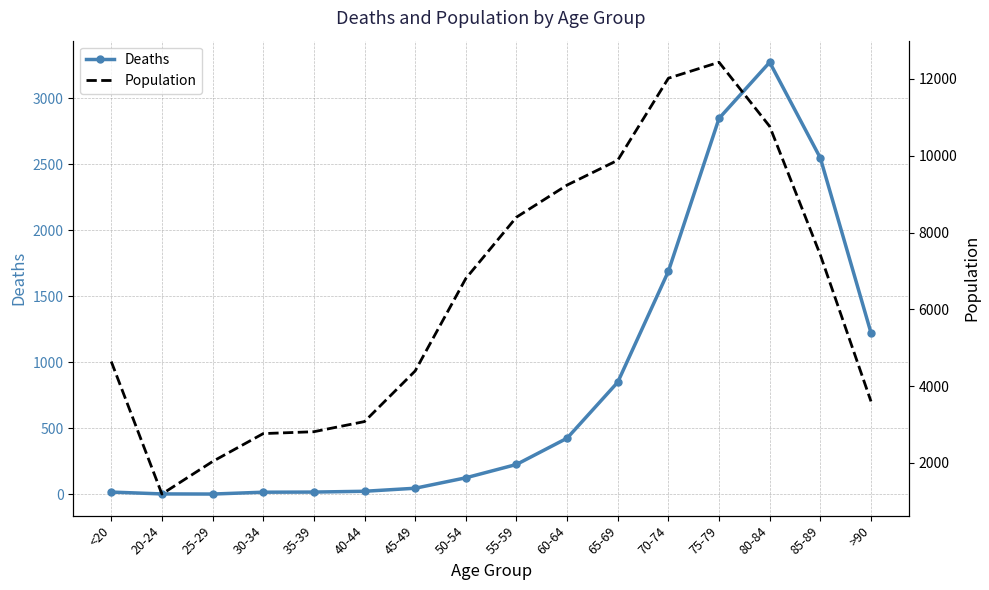

True or false: Population has a value of 4876 at 30-34.

False